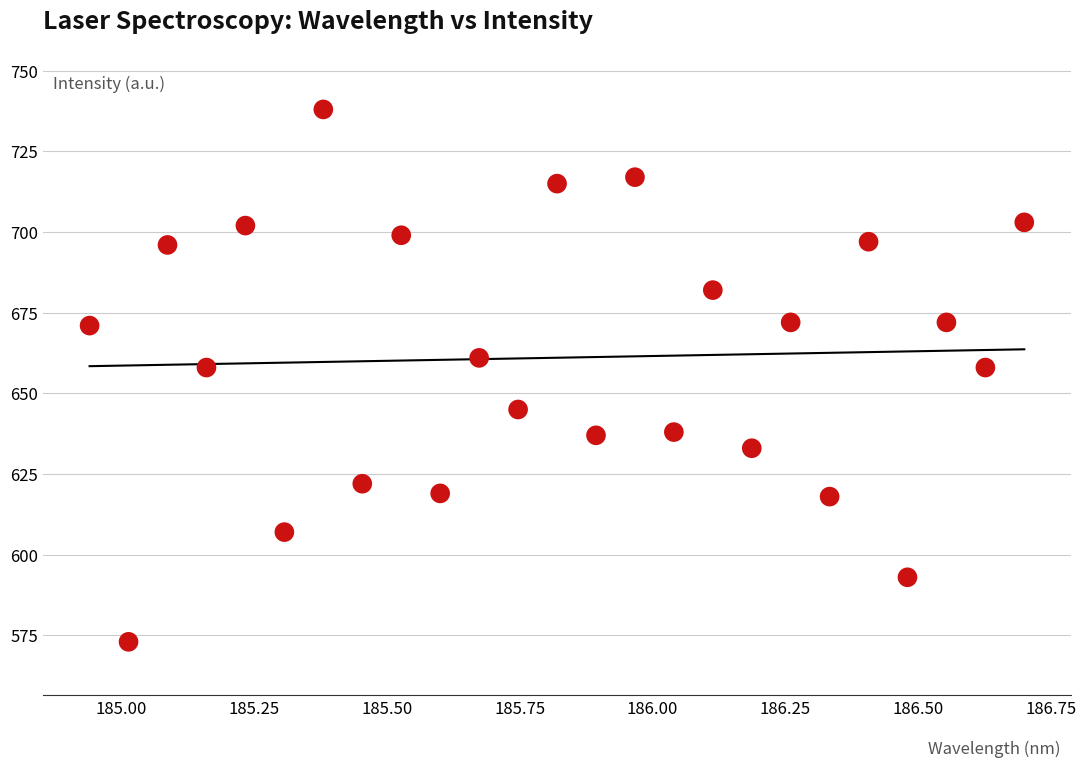

What is the range of Y values (max minus min)?

165